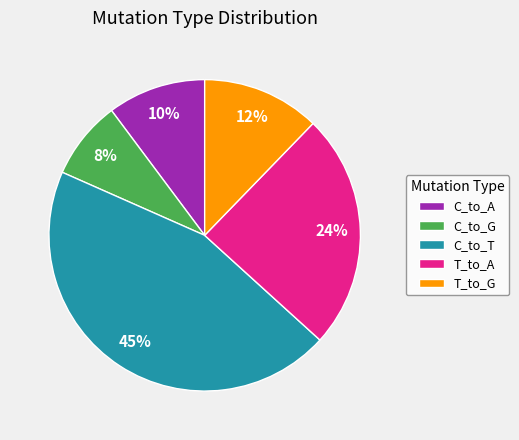

To the nearest percent, what portion does C_to_A represent?

10%